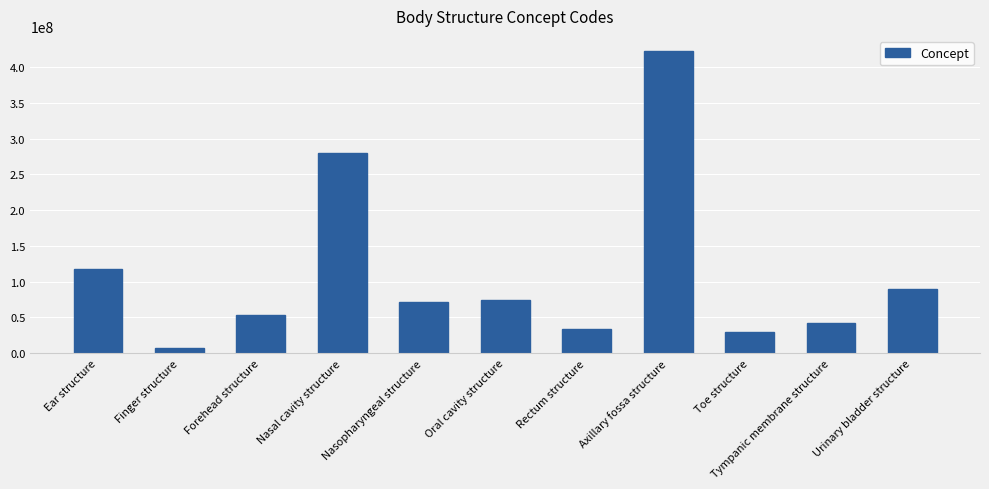

Reading right to left, what are all the values shown in this chart?

Urinary bladder structure=89837001	Tympanic membrane structure=42859004	Toe structure=29707007	Axillary fossa structure=422543003	Rectum structure=34402009	Oral cavity structure=74262004	Nasopharyngeal structure=71836000	Nasal cavity structure=279549004	Forehead structure=52795006	Finger structure=7569003	Ear structure=117590005